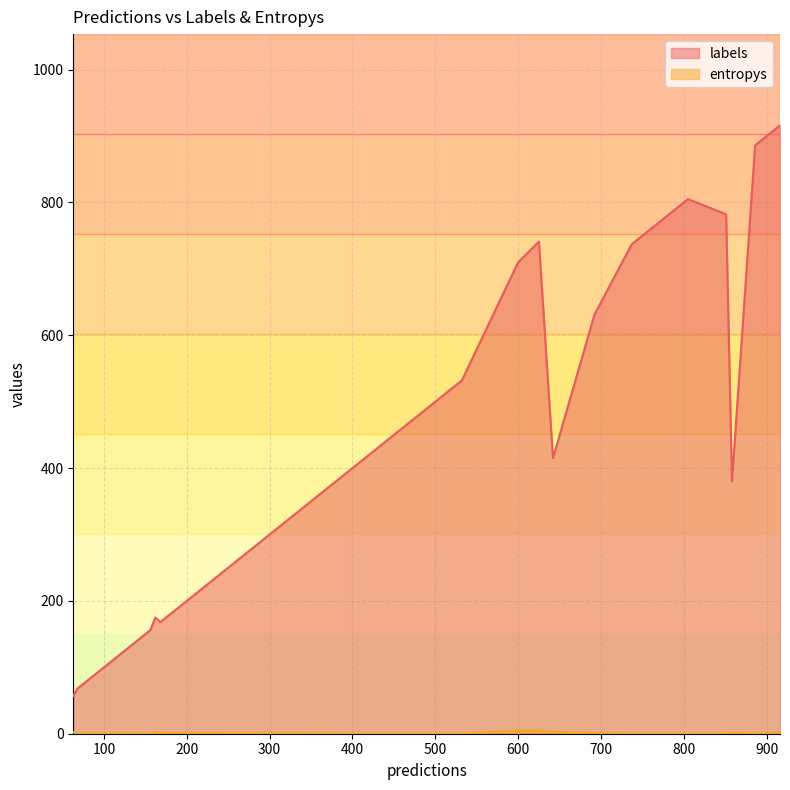

At which category does entropys reach its first local valley?

1